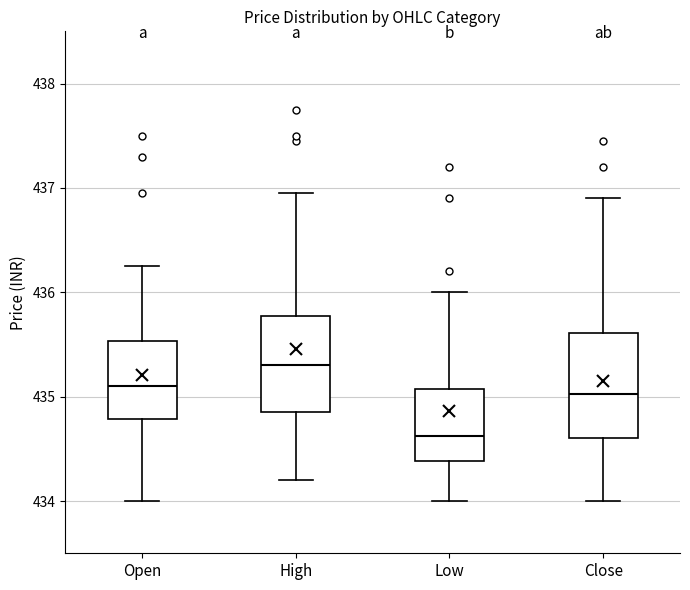

Which box has the highest median line?

High